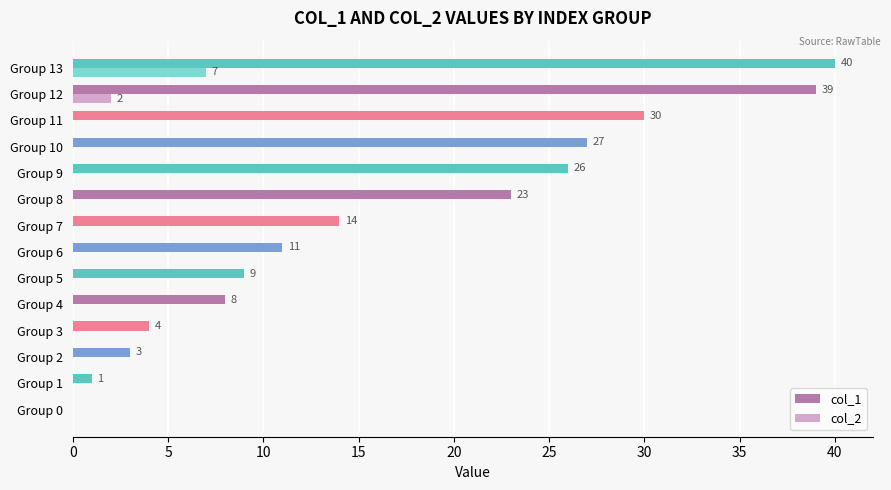

Is it true that col_2 equals 0 at Group 1?

True